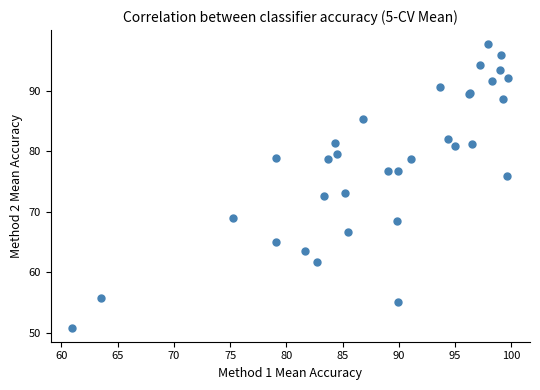

What Y value in the scatter plot is closest to 74?

73.2